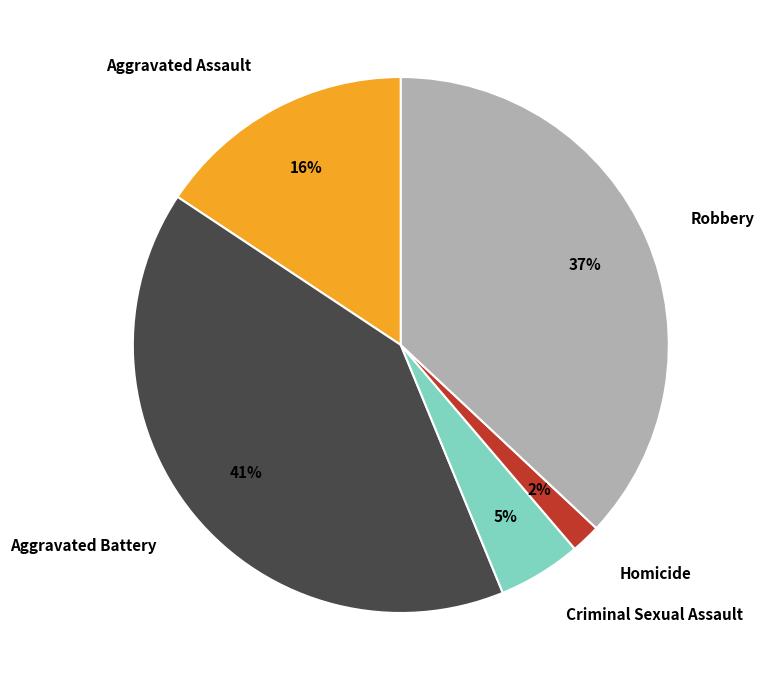

Does Aggravated Battery account for over 50% of the chart?

No